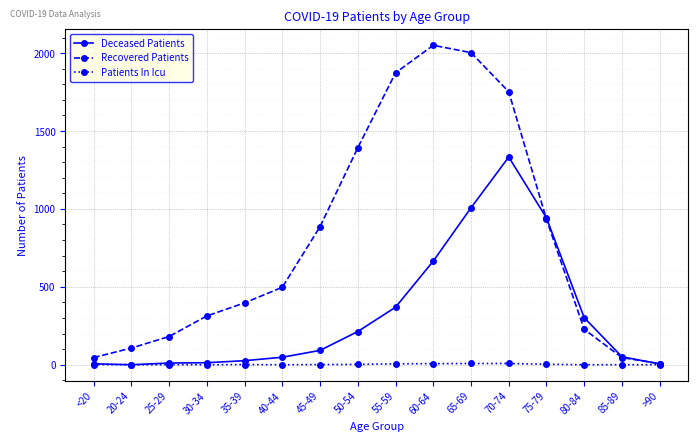

What is the greatest value displayed?

2050